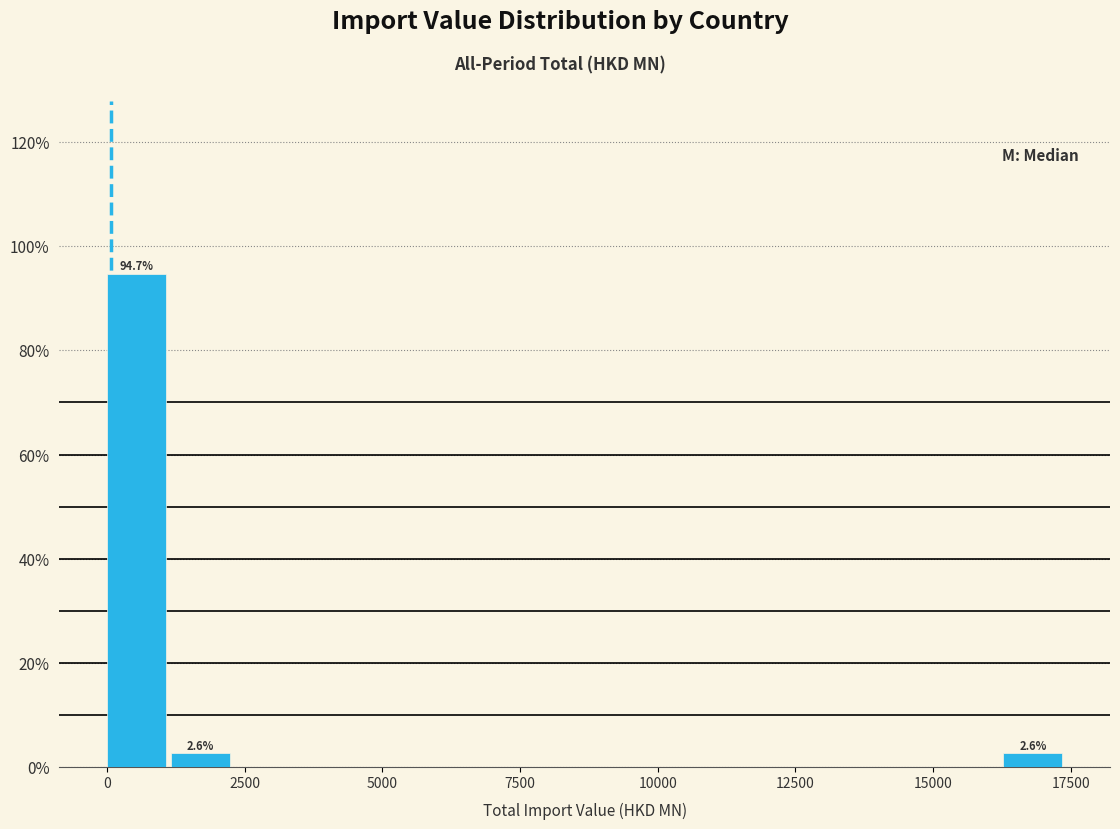

Around what value on the x-axis is the tallest bar? Give the approximate position of its centre, as read against the axis.

500